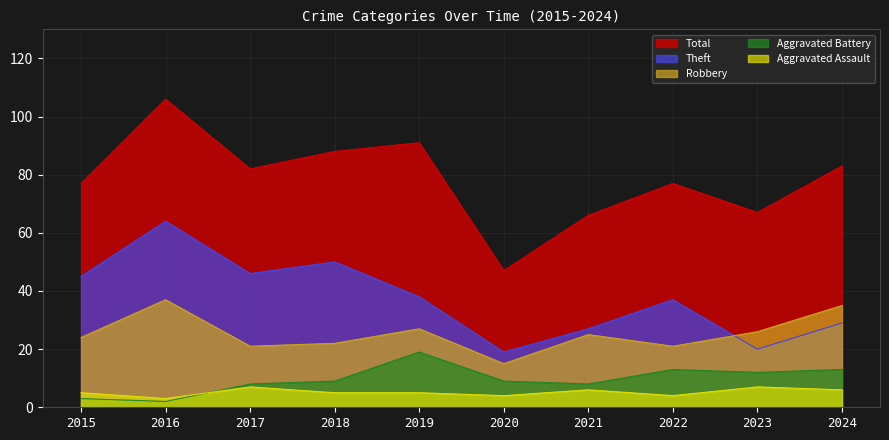

True or false: Robbery and Aggravated Assault cross at least once.

False